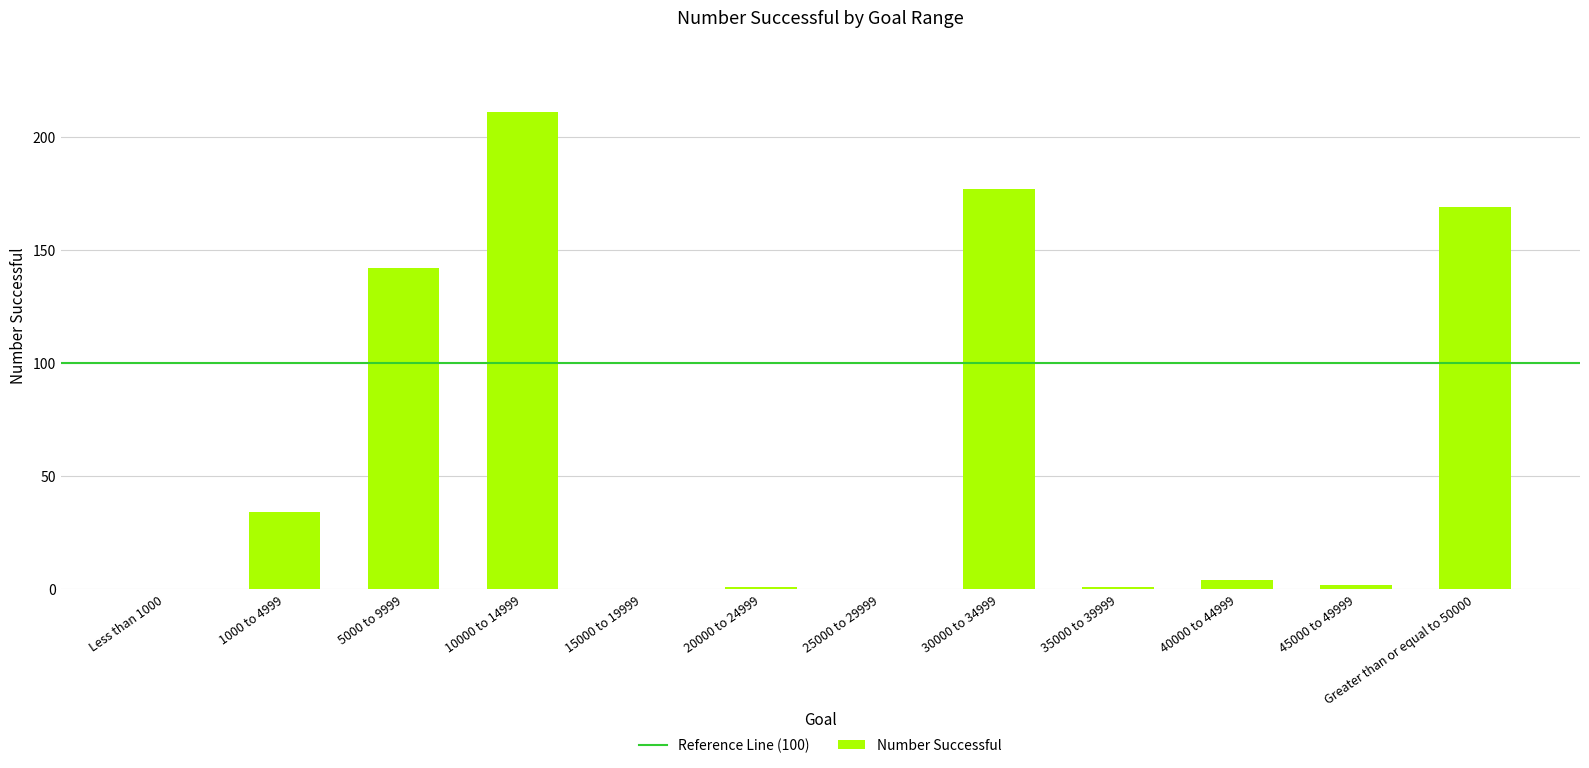

Reading left to right, extract all data points from this chart.

0	34	142	211	0	1	0	177	1	4	2	169